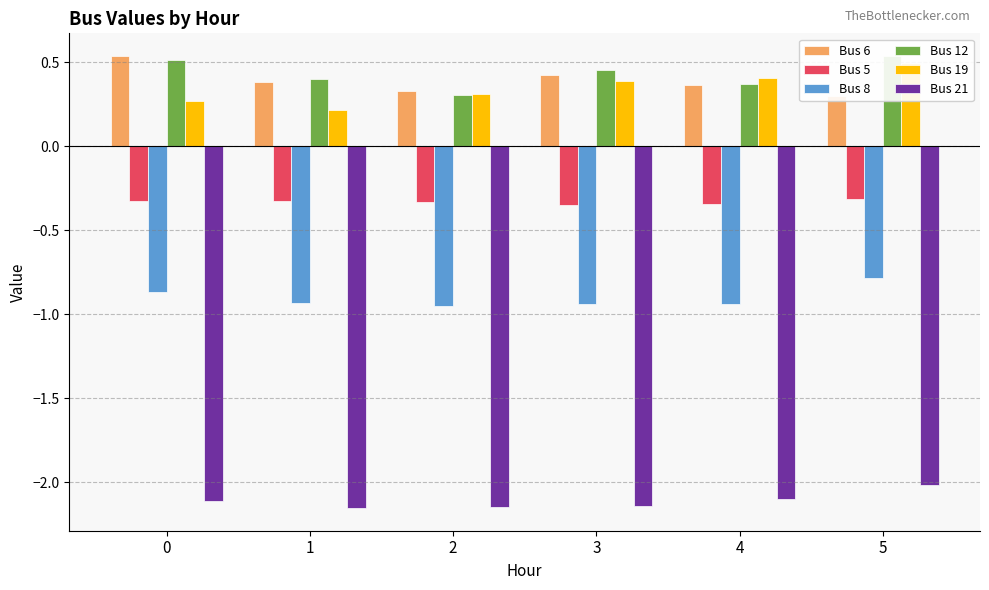

How many bars are there in each group?

6